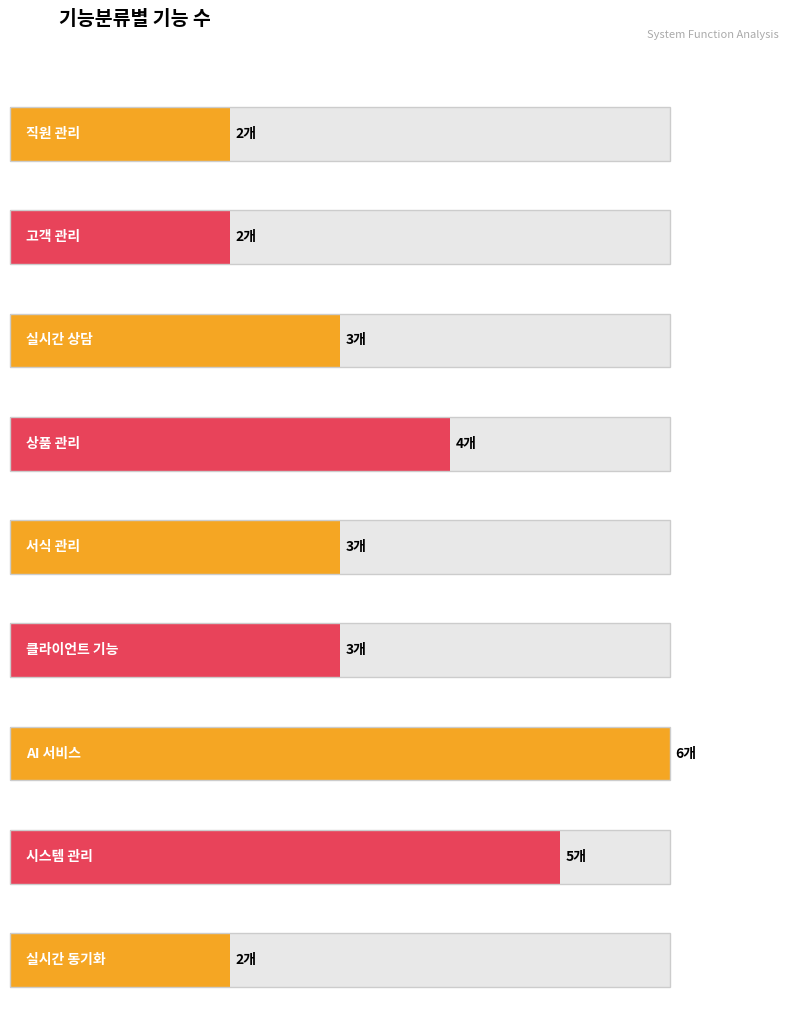

Rank the categories by value from lowest to highest.

직원 관리, 고객 관리, 실시간 동기화, 실시간 상담, 서식 관리, 클라이언트 기능, 상품 관리, 시스템 관리, AI 서비스